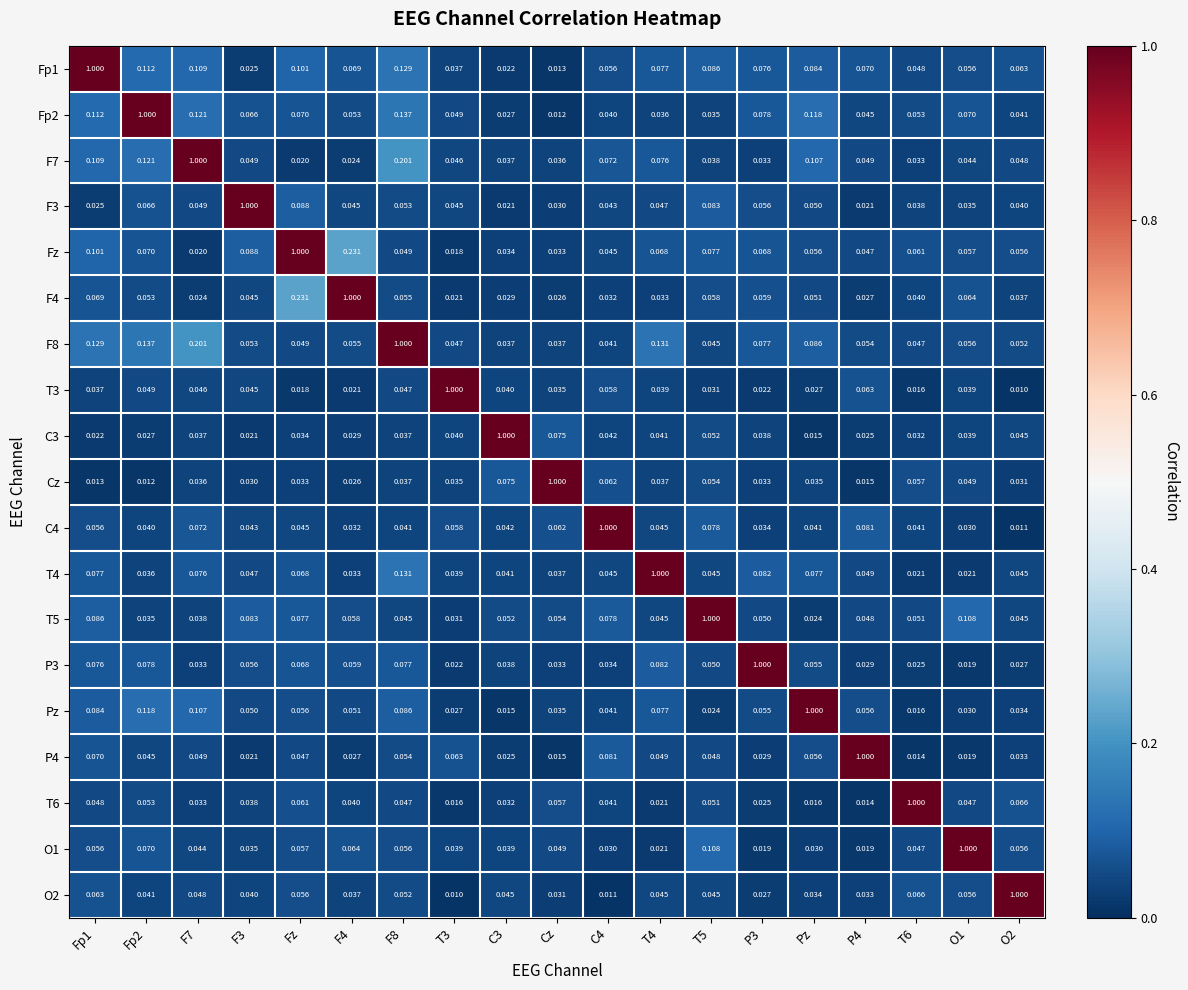

Is the value of Fp2 at Fp1 greater than the value of T5 at O1?

Yes